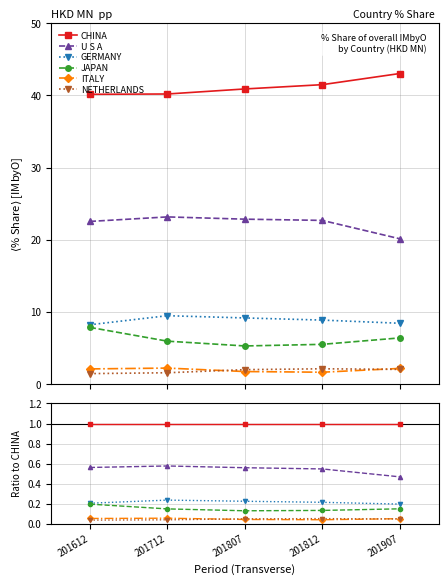

At which label does U S A reach its peak?

201712